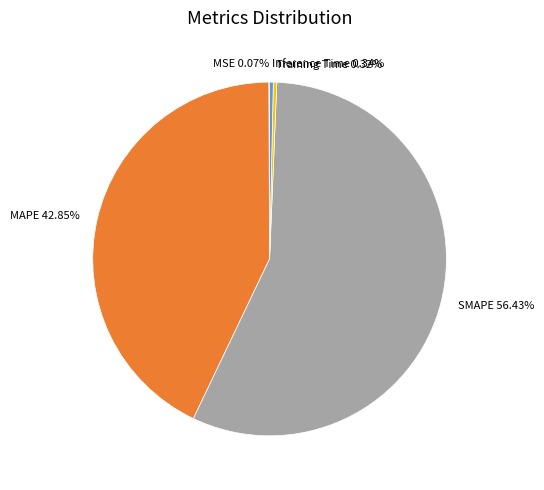

What percentage is NOT represented by Training Time?

99.7%